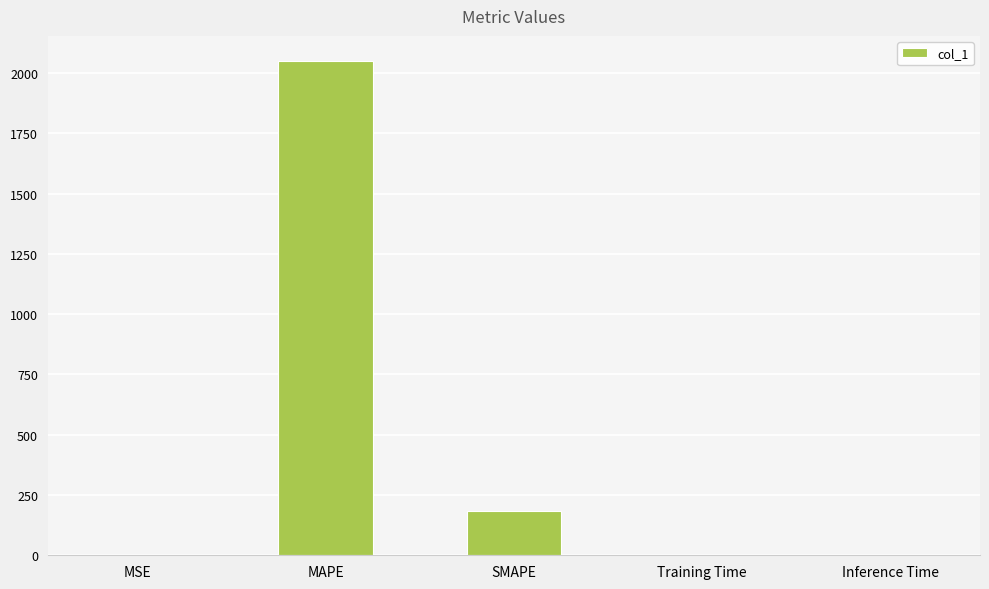

What is the sum of the values at MAPE and SMAPE?

2233.7